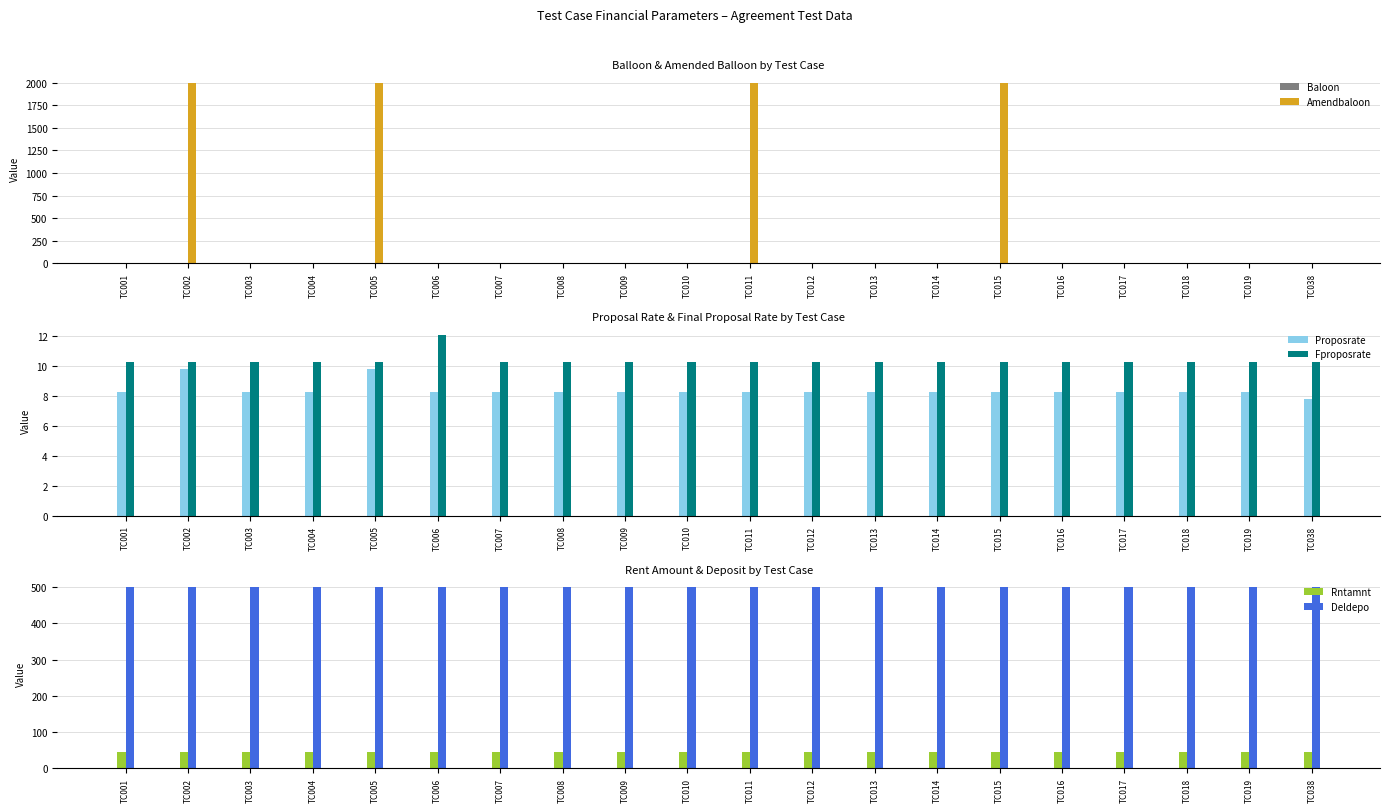

Which series changed the most between TC011 and TC013?

Amendbaloon